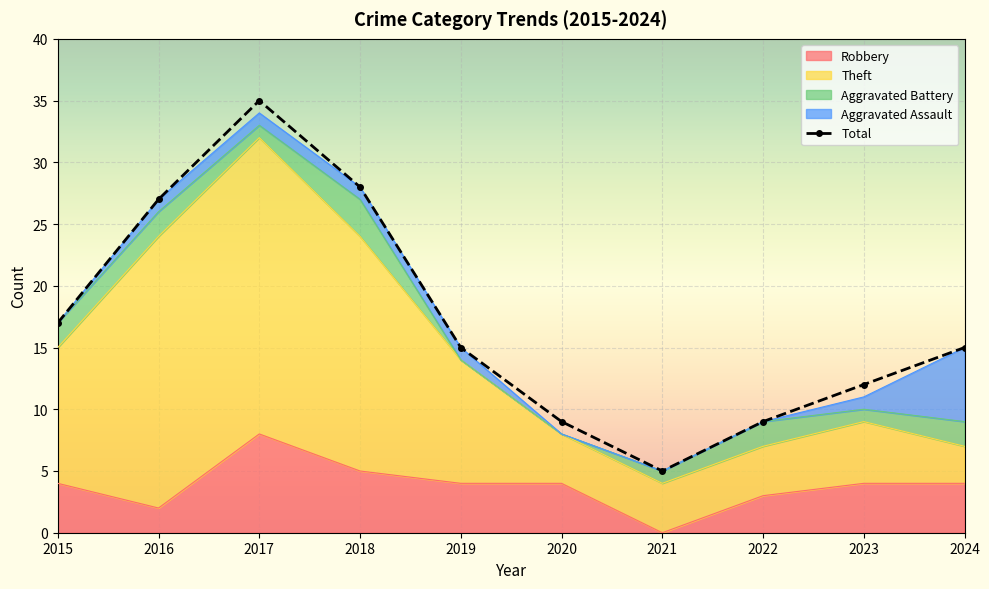

At which label is Theft closest to 18?

2015